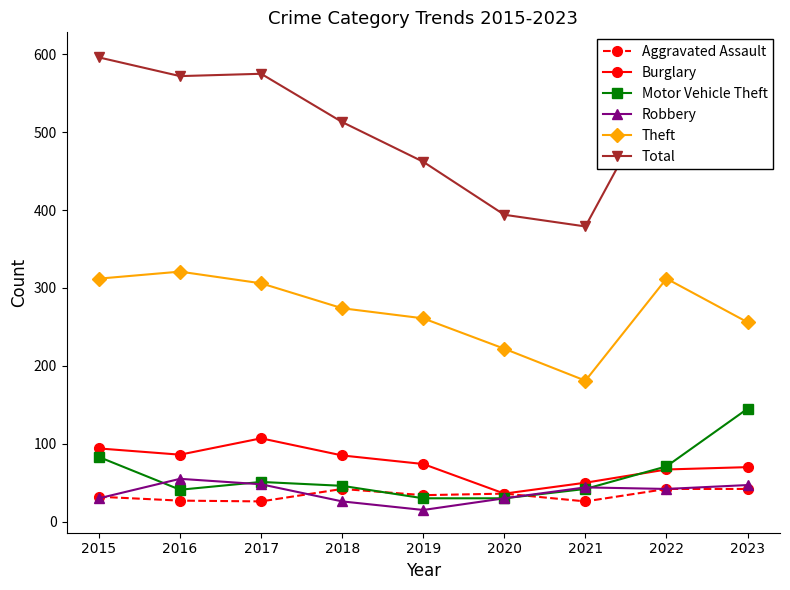

What is the difference between the maximum and minimum values in the Burglary series?

71